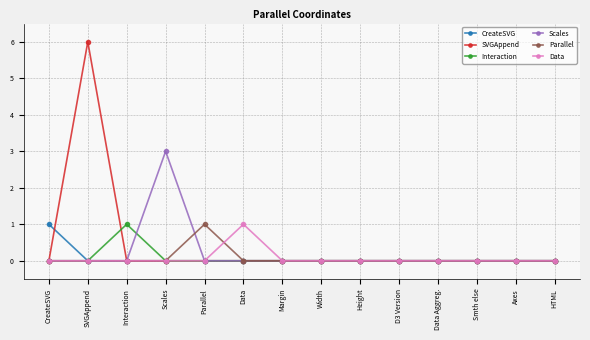

Reading left to right, list all the values displayed in this chart.

CreateSVG: 1	0	0	0	0	0	0	0	0	0	0	0	0	0
SVGAppend: 0	6	0	0	0	0	0	0	0	0	0	0	0	0
Interaction: 0	0	1	0	0	0	0	0	0	0	0	0	0	0
Scales: 0	0	0	3	0	0	0	0	0	0	0	0	0	0
Parallel: 0	0	0	0	1	0	0	0	0	0	0	0	0	0
Data: 0	0	0	0	0	1	0	0	0	0	0	0	0	0